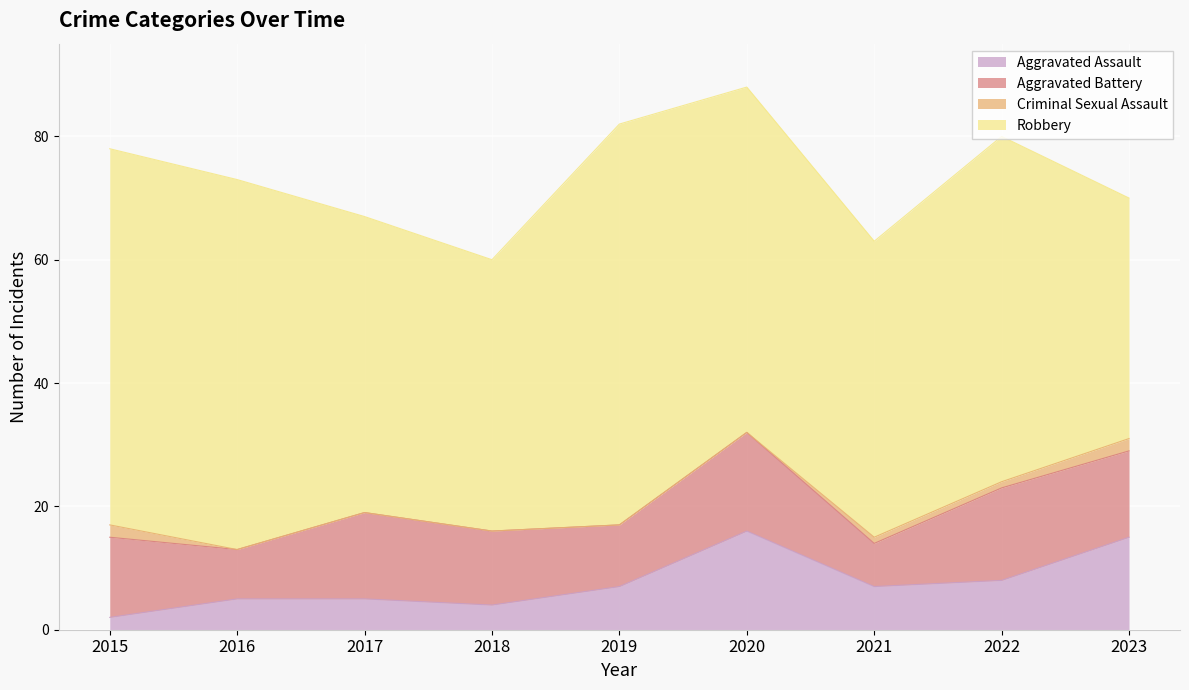

The Aggravated Assault series shows 7 at 2019. True or false?

True